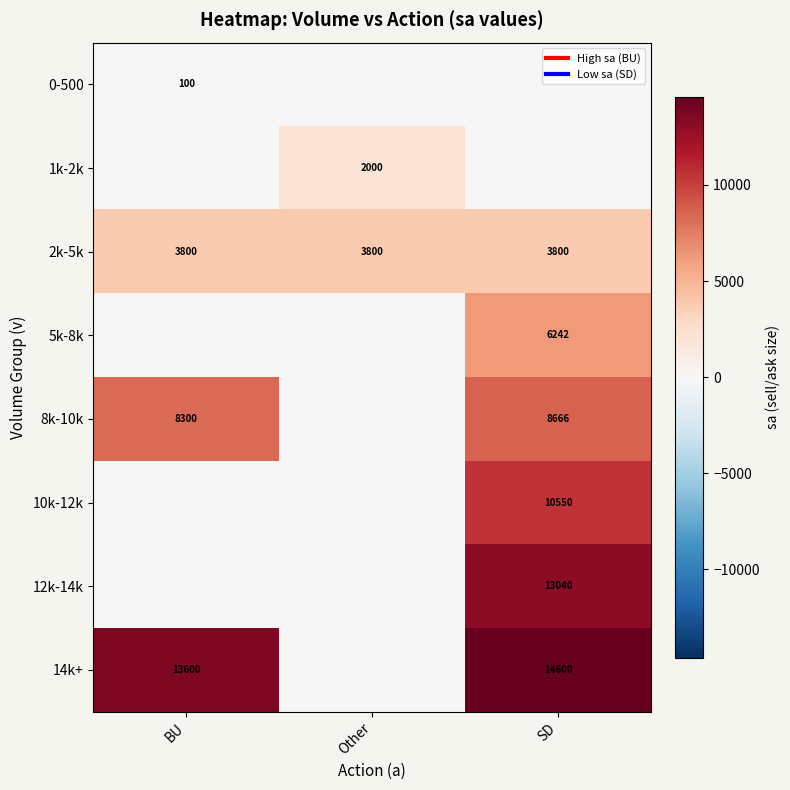

Is it true that 12k-14k equals -4353.4 at BU?

False